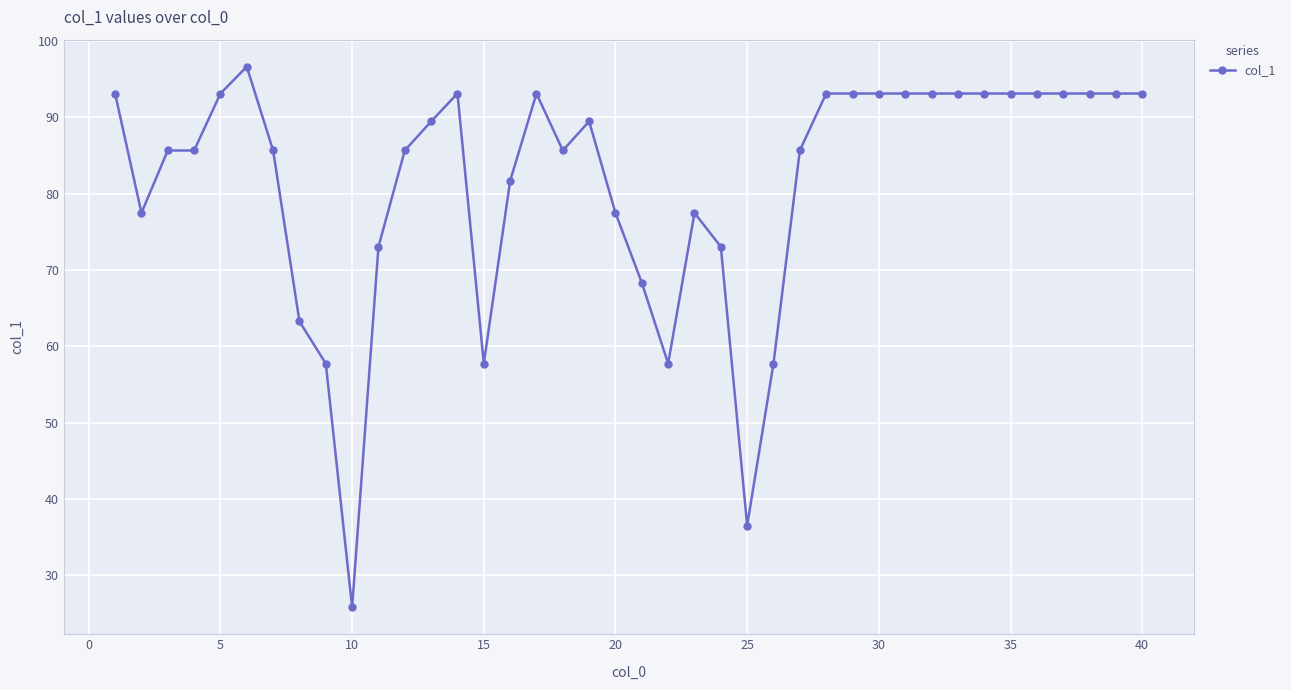

What is the minimum value shown in the chart?

25.8